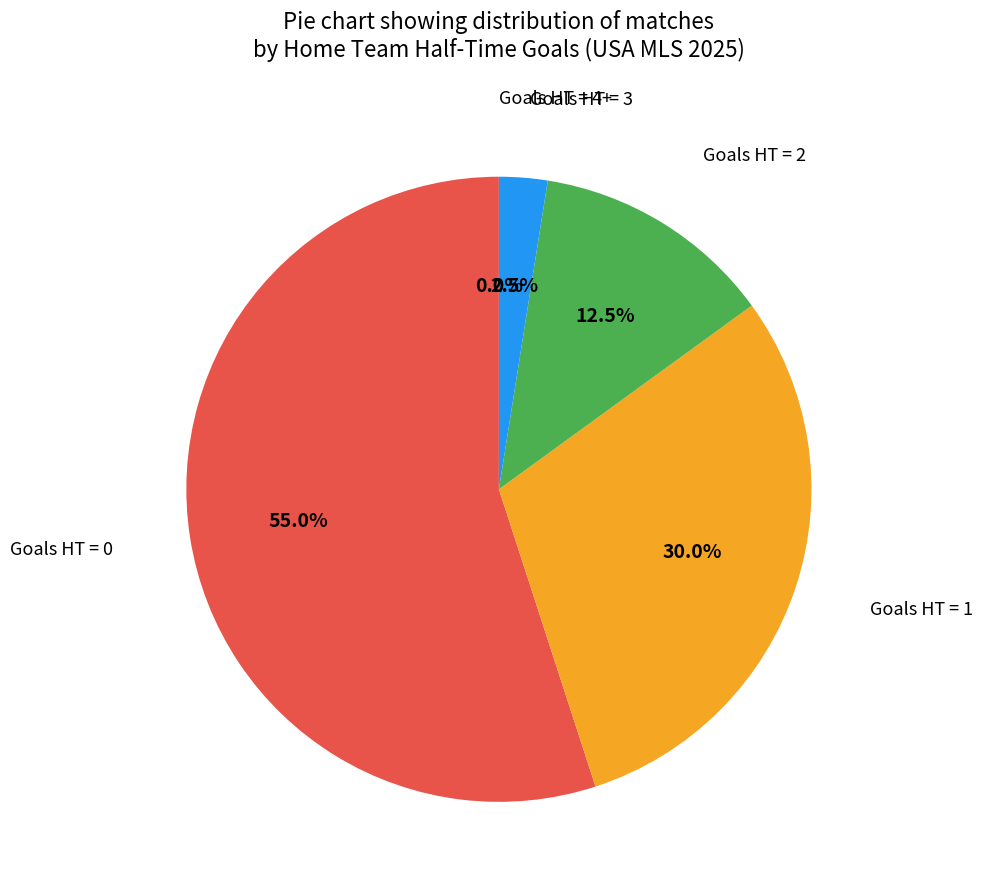

Rank the categories by value from highest to lowest.

0, 1, 2, 3, 5+, 4